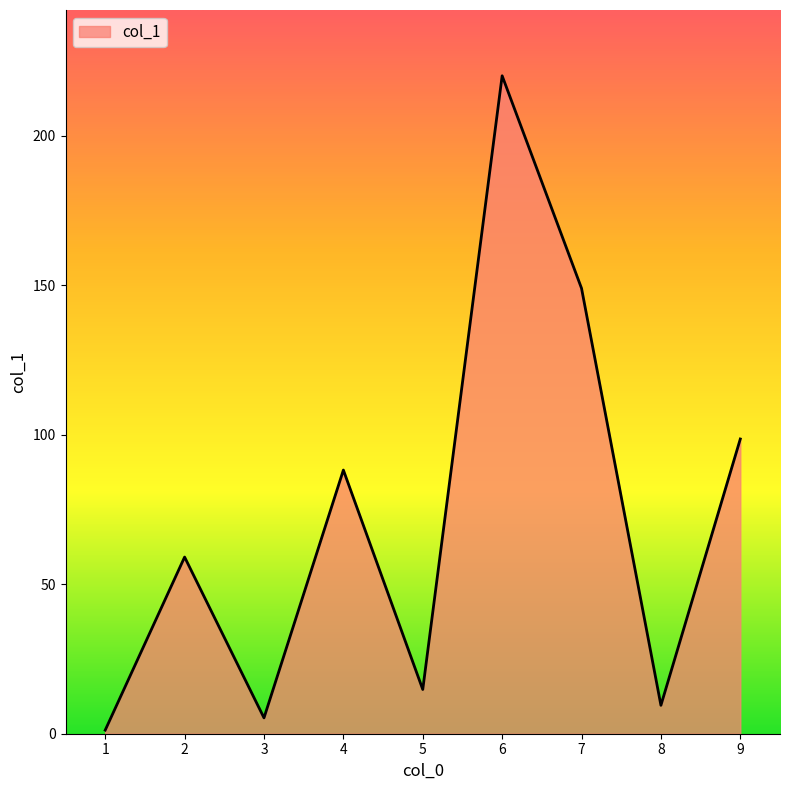

What is the smallest value displayed?

1.2